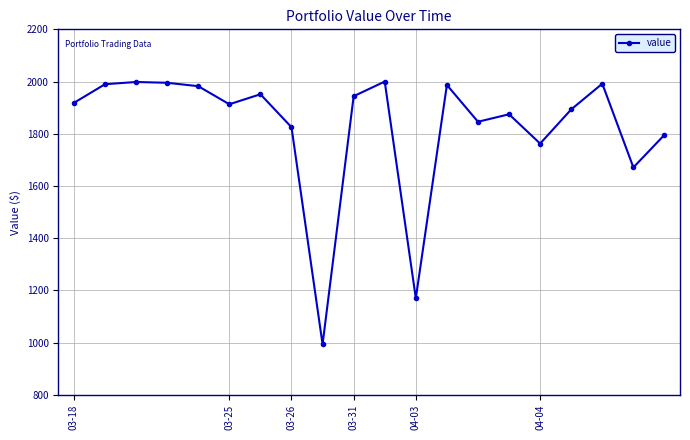

What is the difference between the second highest and second lowest values?

828.2